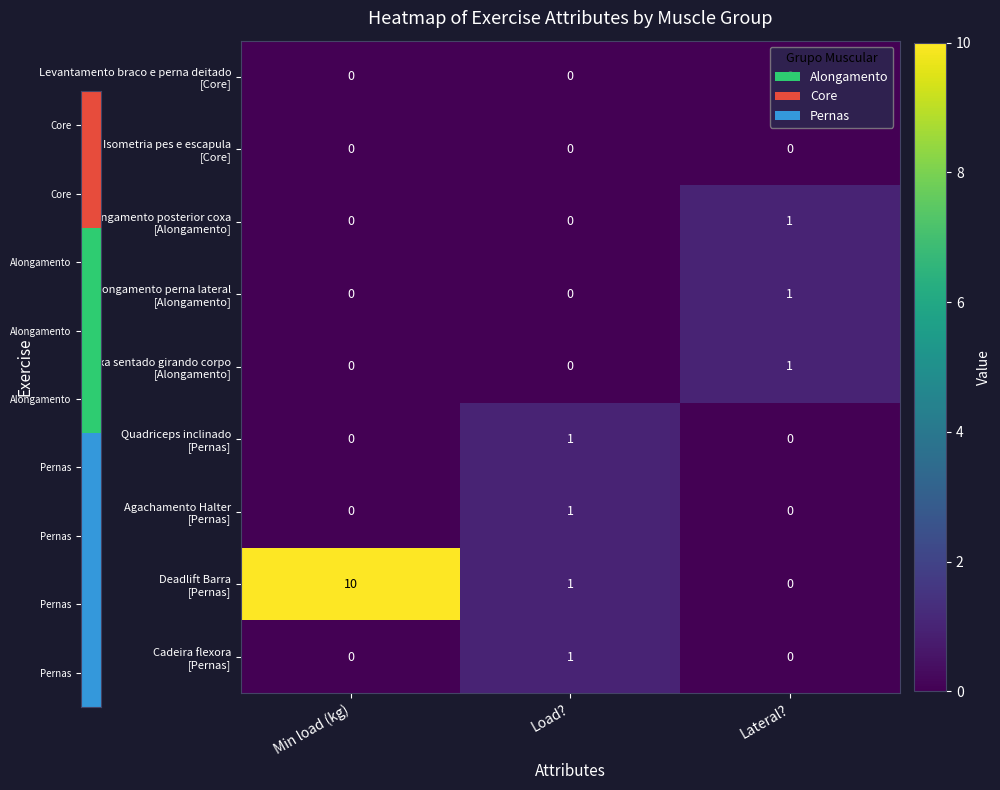

Which label corresponds to the largest value in the chart?

Min load (kg)